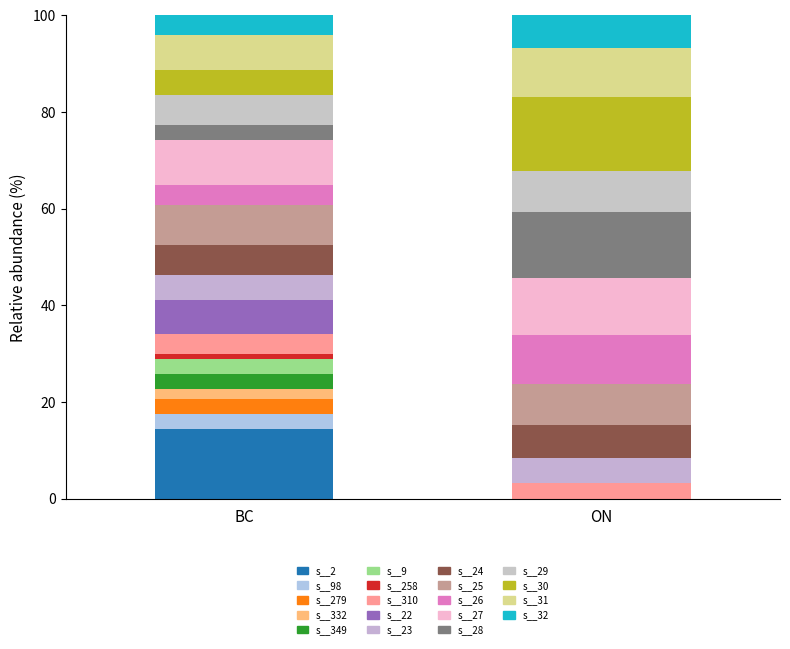

The chart shows a value of 3 at 98. True or false?

True